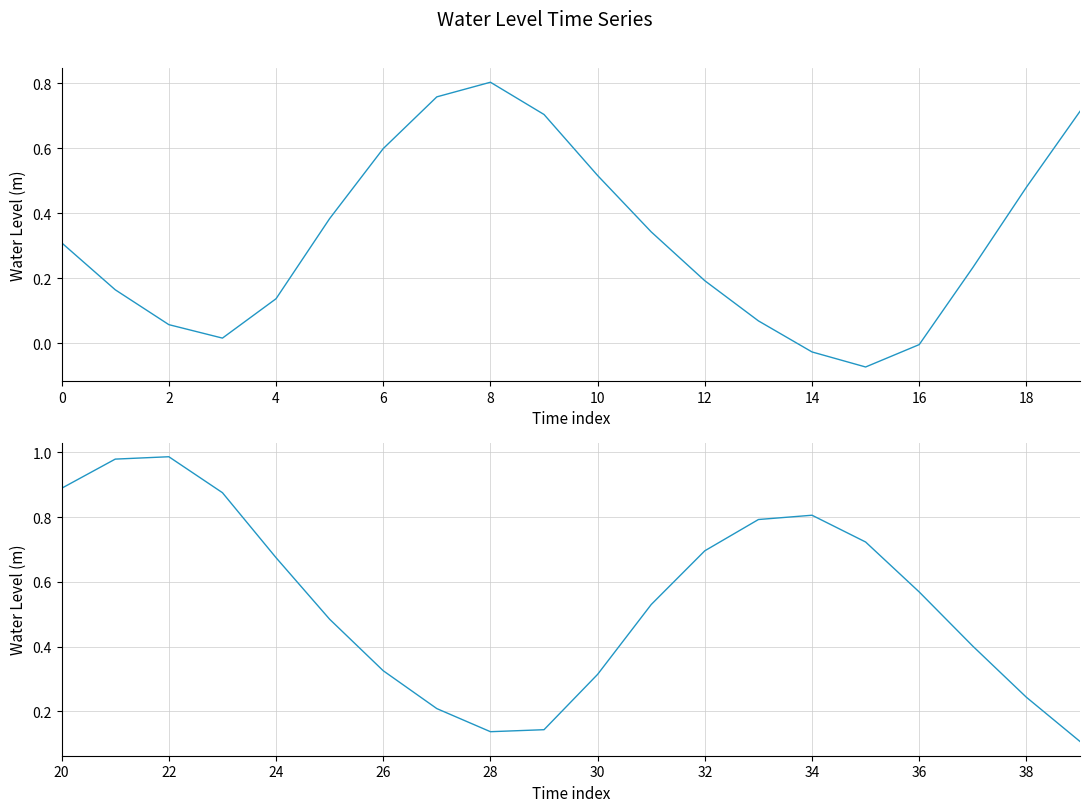

True or false: Water Level (m) - Part 2 has a value of 0.8 at 34.

True